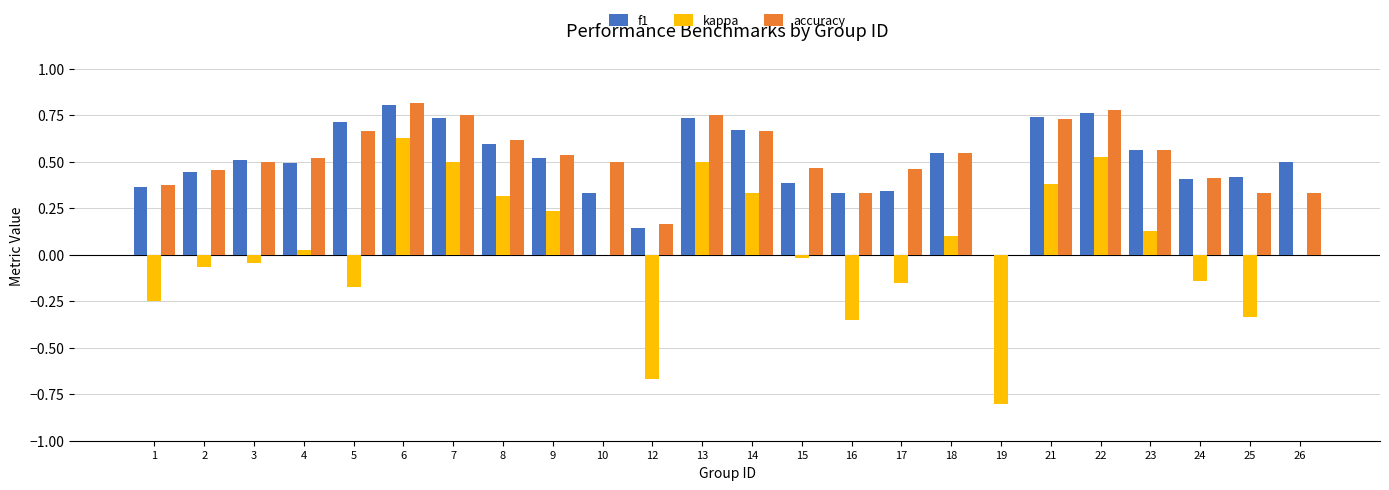

What is the sum of the f1 values at 1 and 3?

0.9